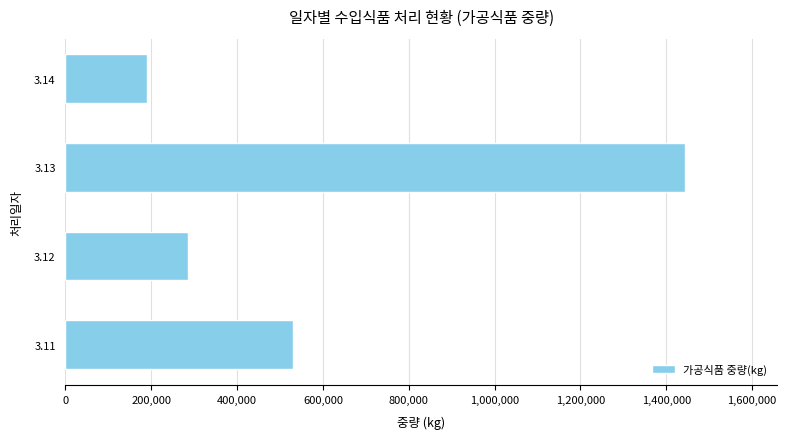

List the labels in order of value, largest first.

3.13, 3.11, 3.12, 3.14